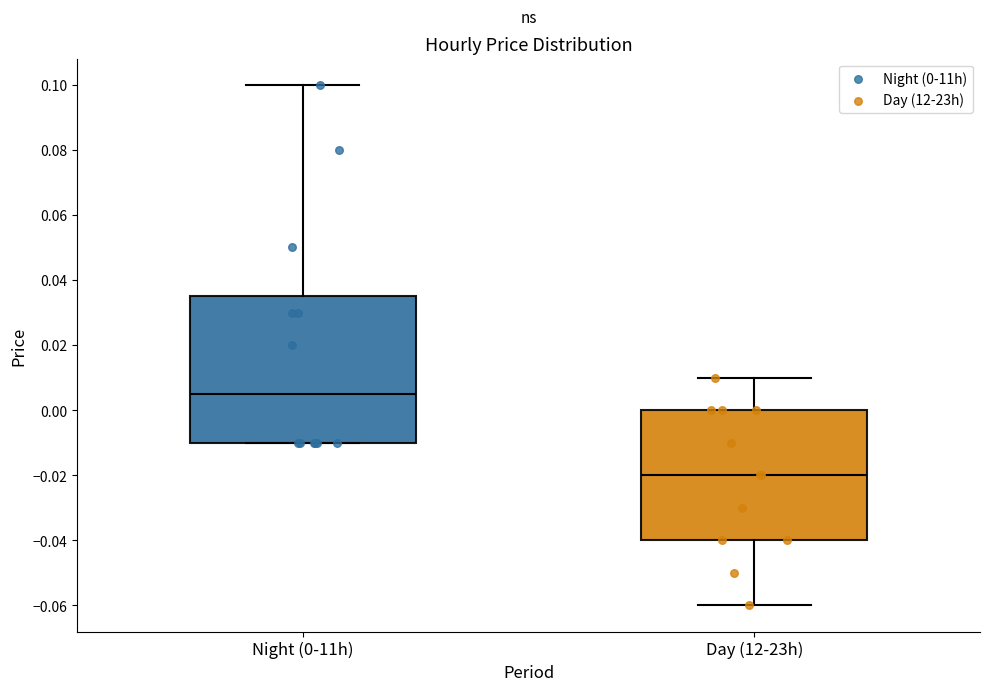

Where does the median line of the box for Night (0-11h) sit on the y-axis? The values are not printed on the chart, so give them approximately, as read against the axis.

0.006